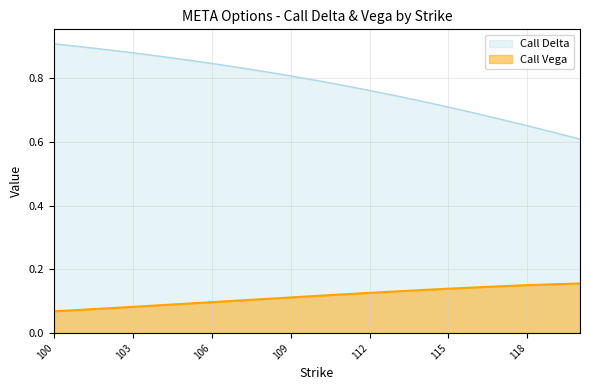

Reading right to left, transcribe all the data shown in this chart.

Call Delta: 0.6	0.6	0.7	0.7	0.7	0.7	0.7	0.7	0.8	0.8	0.8	0.8	0.8	0.8	0.8	0.9	0.9	0.9	0.9	0.9	0.9
Call Vega: 0.2	0.2	0.1	0.1	0.1	0.1	0.1	0.1	0.1	0.1	0.1	0.1	0.1	0.1	0.1	0.1	0.1	0.1	0.1	0.1	0.1